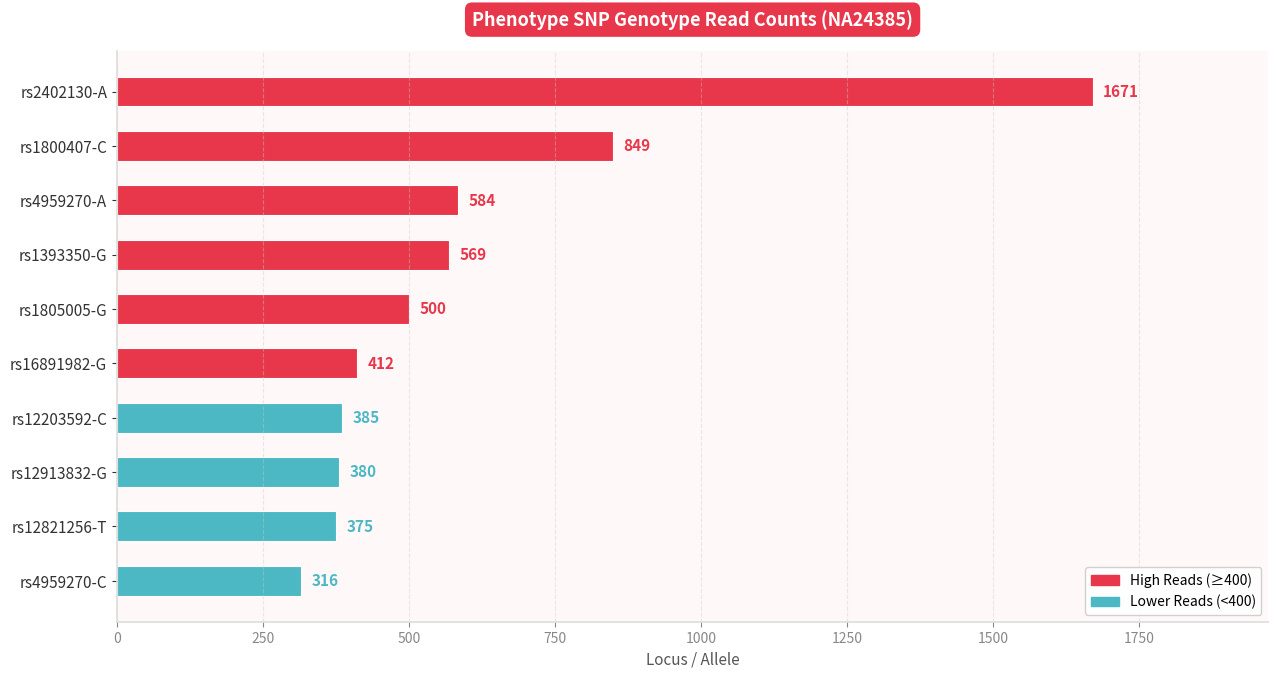

What is the label of the 1st bar from the bottom?

rs4959270-C